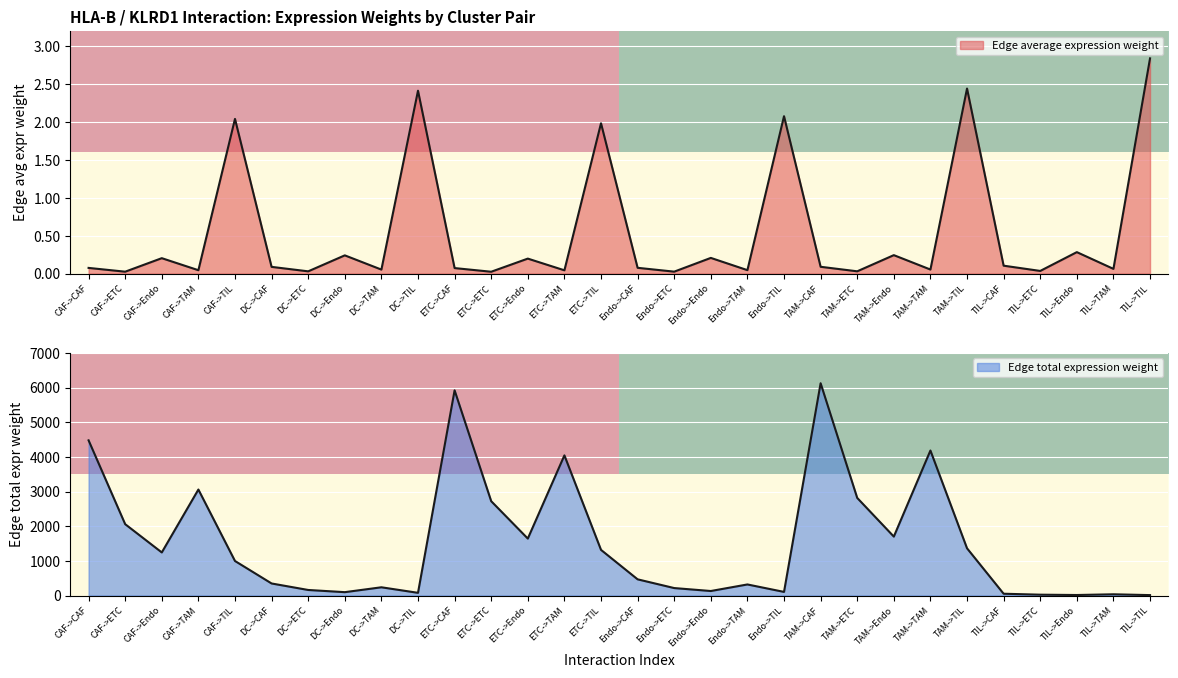

Is the value of row_0 at CAF->ETC greater than the value of row_1 at CAF->CAF?

No